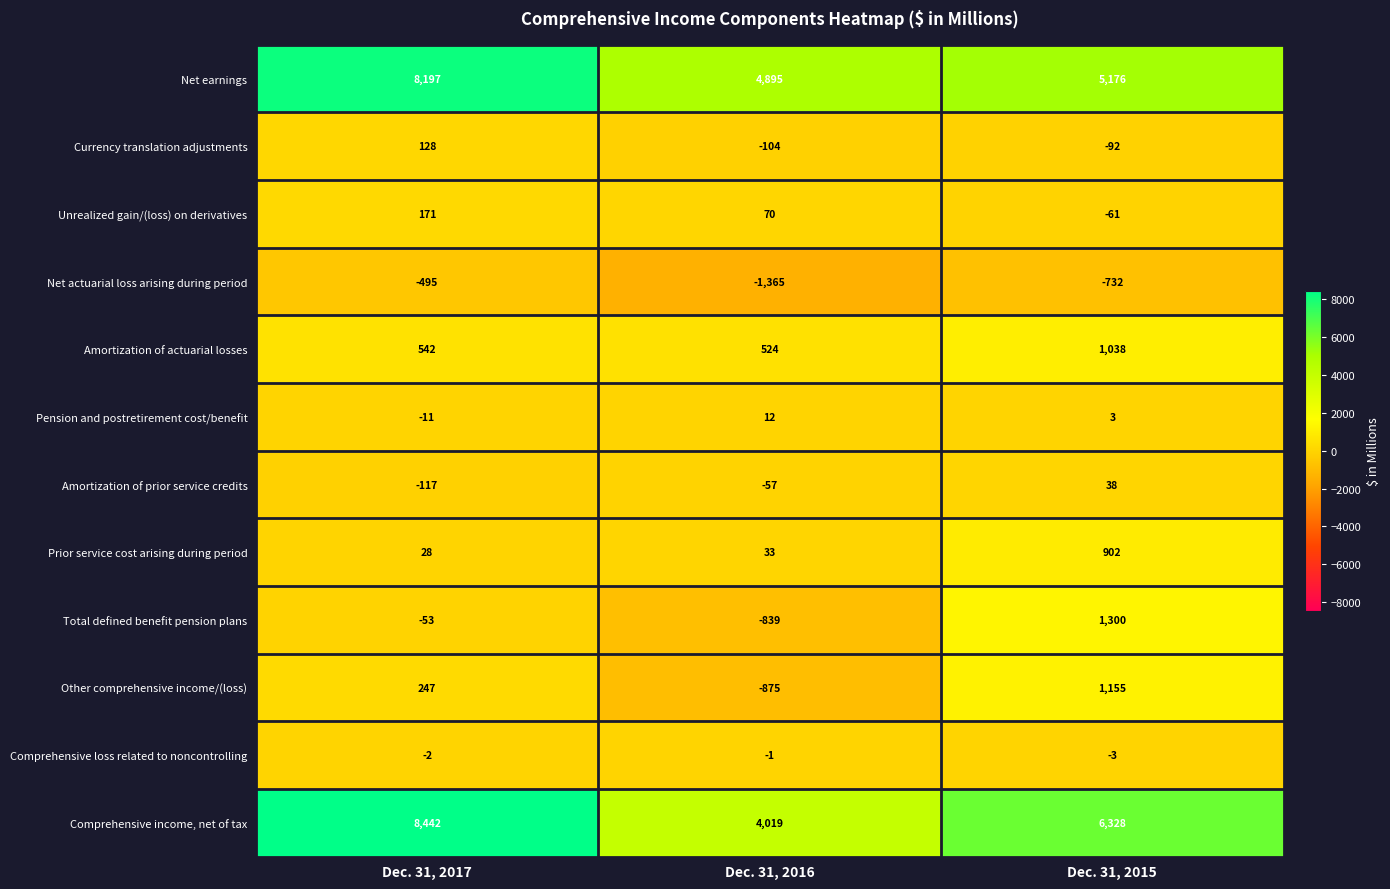

At which label is Pension and postretirement cost/benefit closest to 0?

Dec. 31, 2015